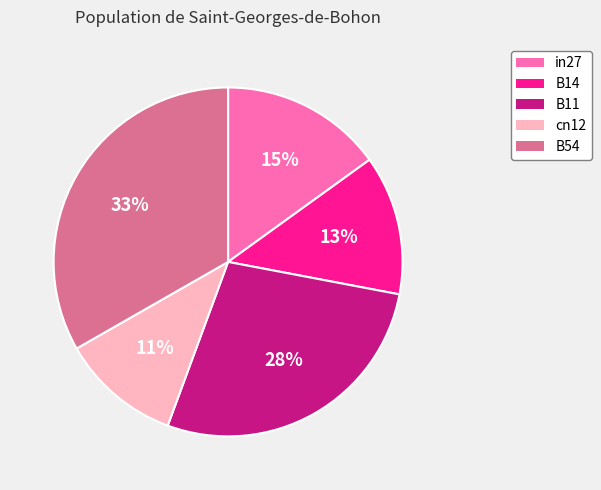

Is there any slice that represents more than half of the pie?

No